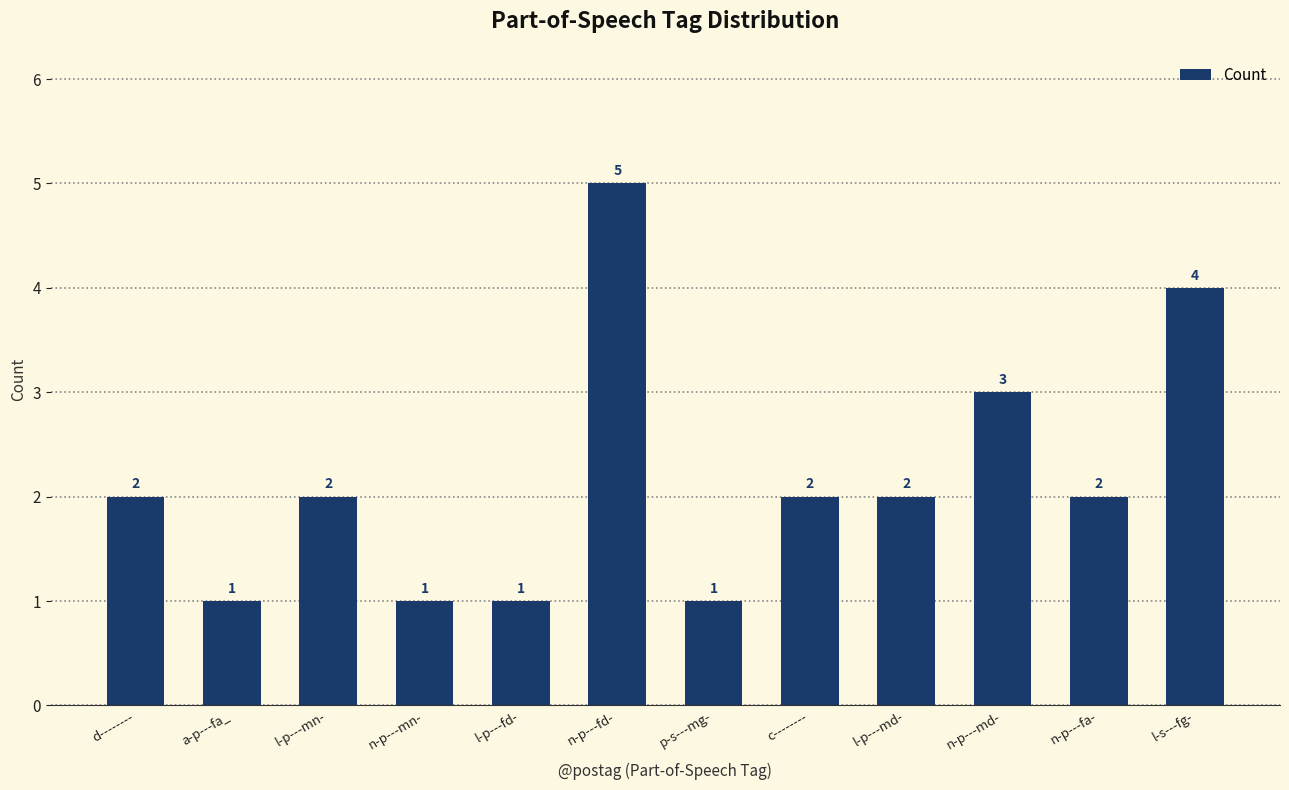

Approximately how many times larger is the value at l-p---mn- compared to d--------?

1.0